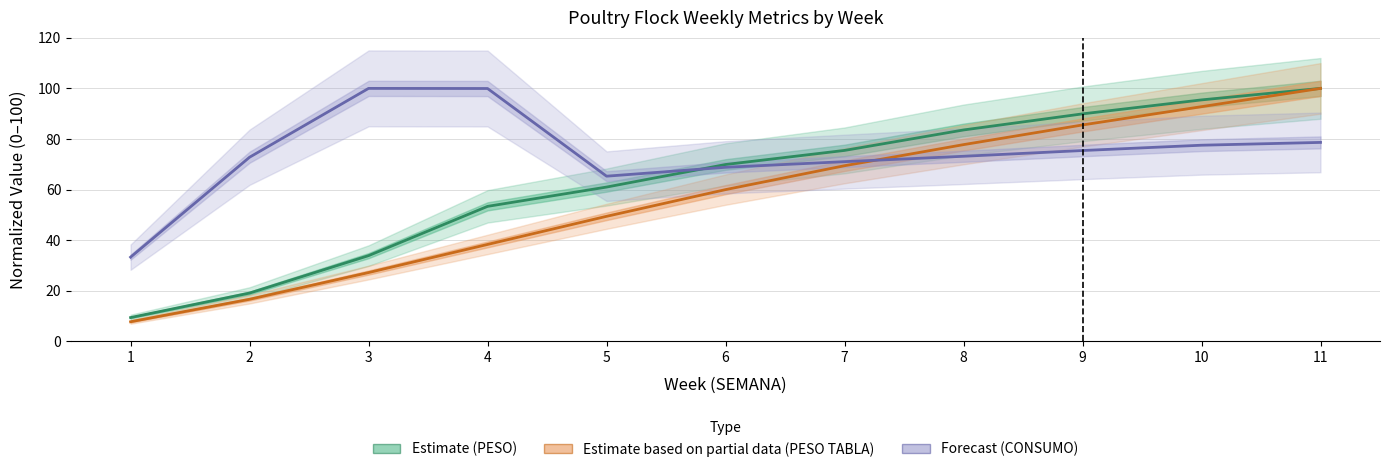

List the series in order of their overall mean, highest first.

CONSUMO (Forecast), PESO (Estimate), PESO TABLA (Estimate based on partial data)